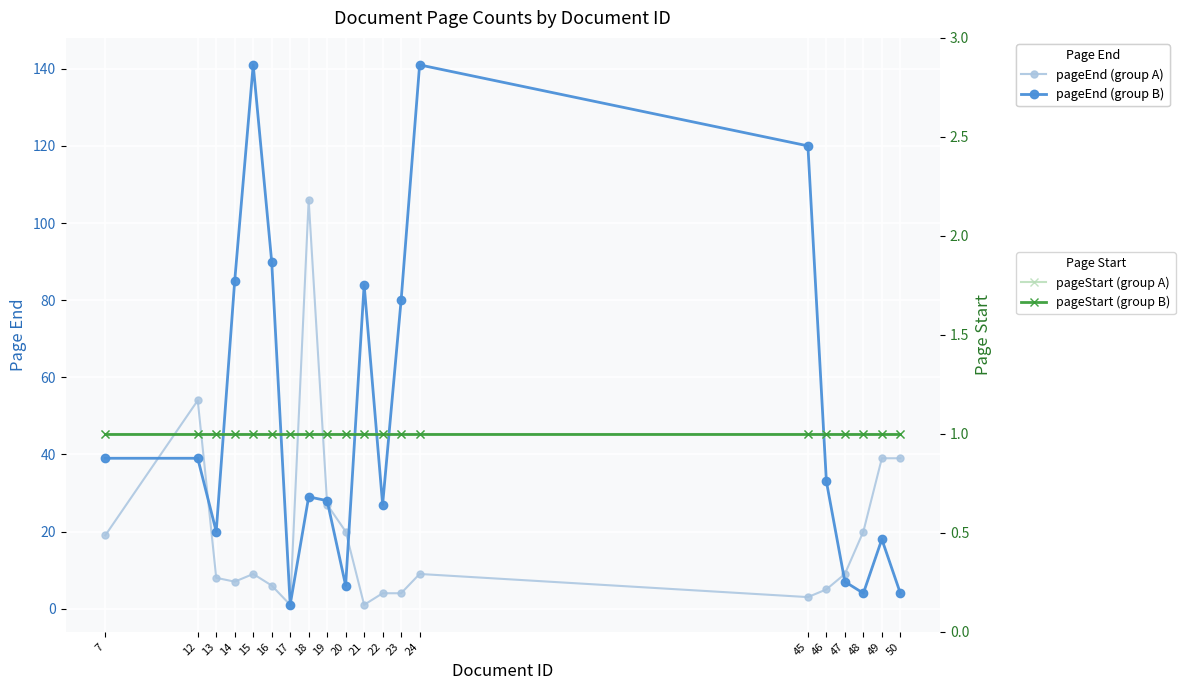

Between 19 and 22, which is larger?

19